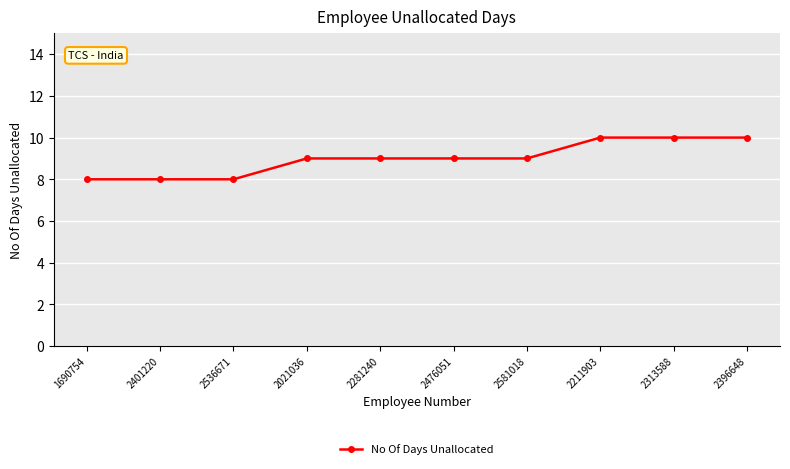

What is the minimum value shown in the chart?

8